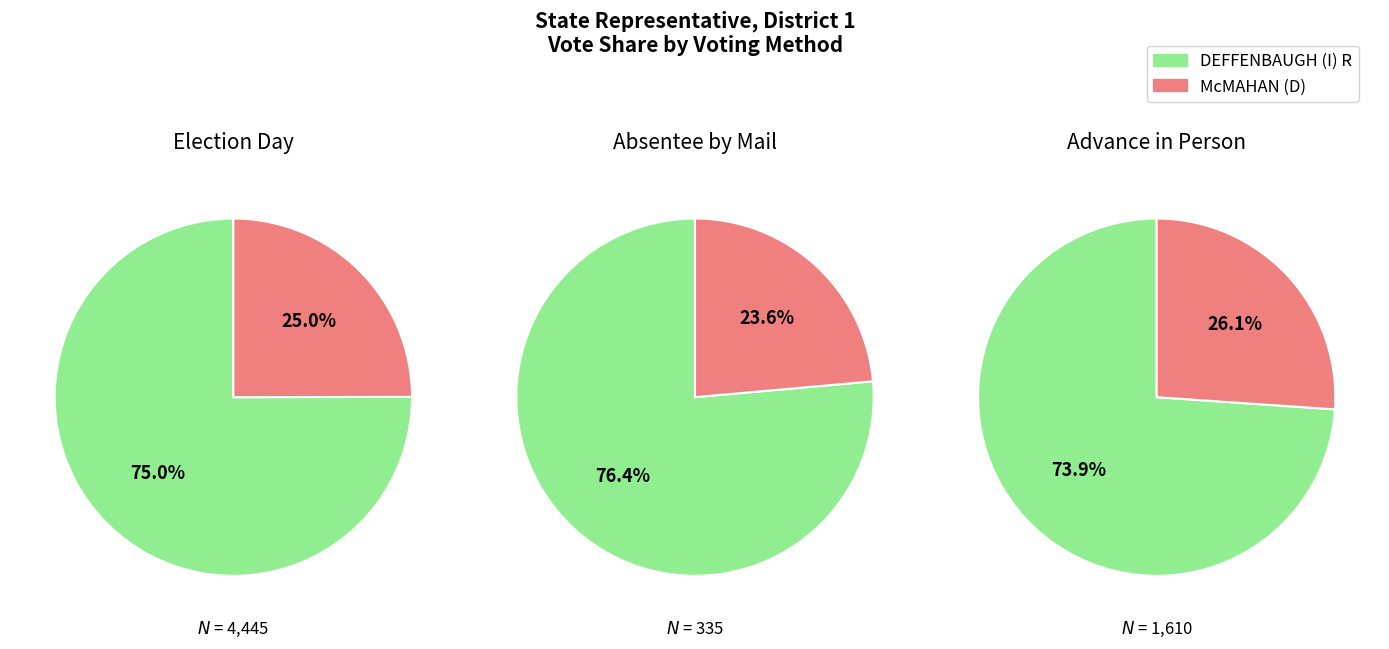

True or false: 6 accounts for 1% of the total.

False